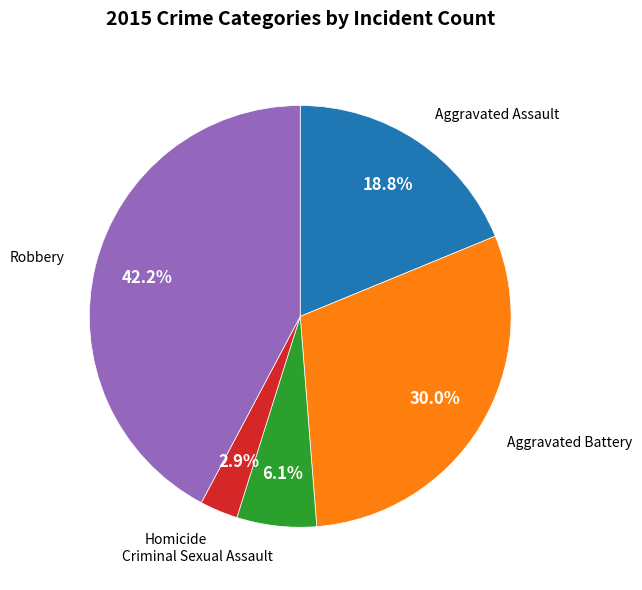

Does any single category account for the majority?

No